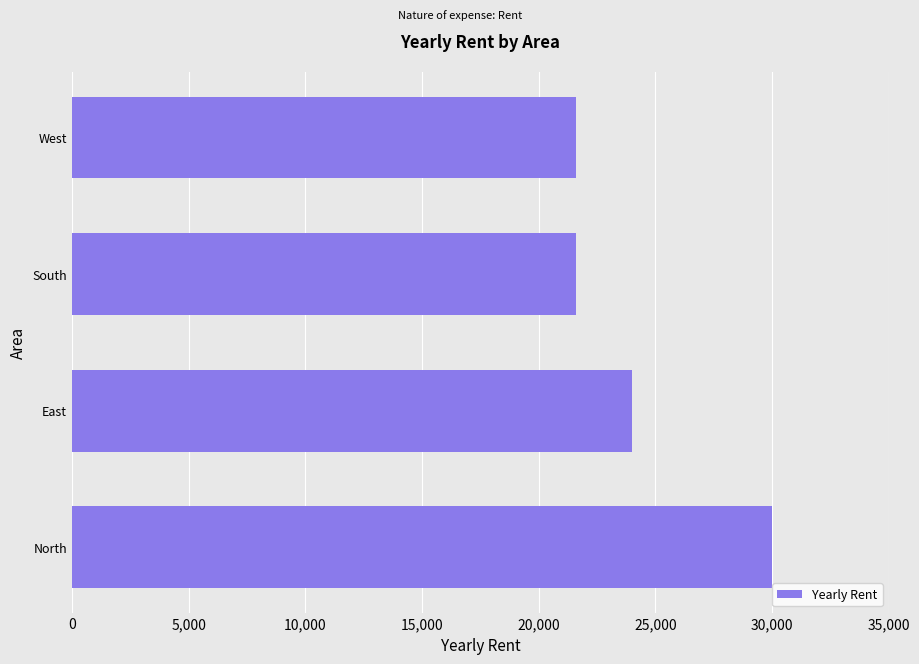

At which label is the value closest to 25800?

East